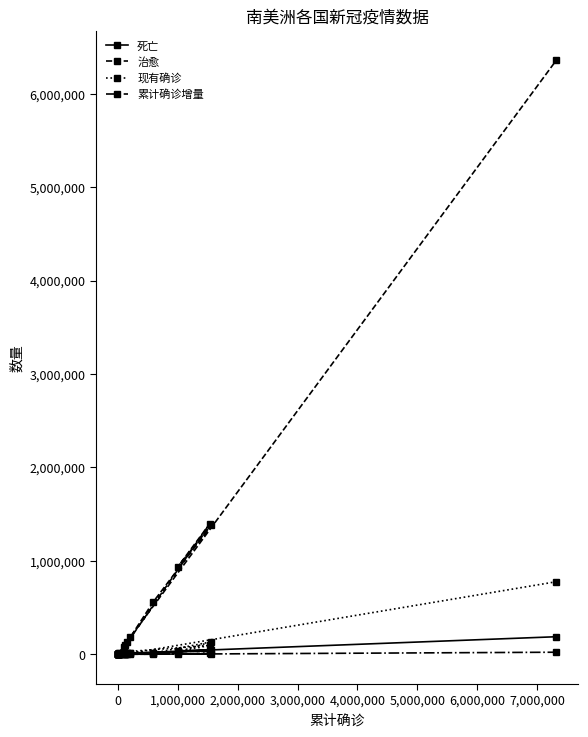

Which series has the largest range (max minus min)?

治愈